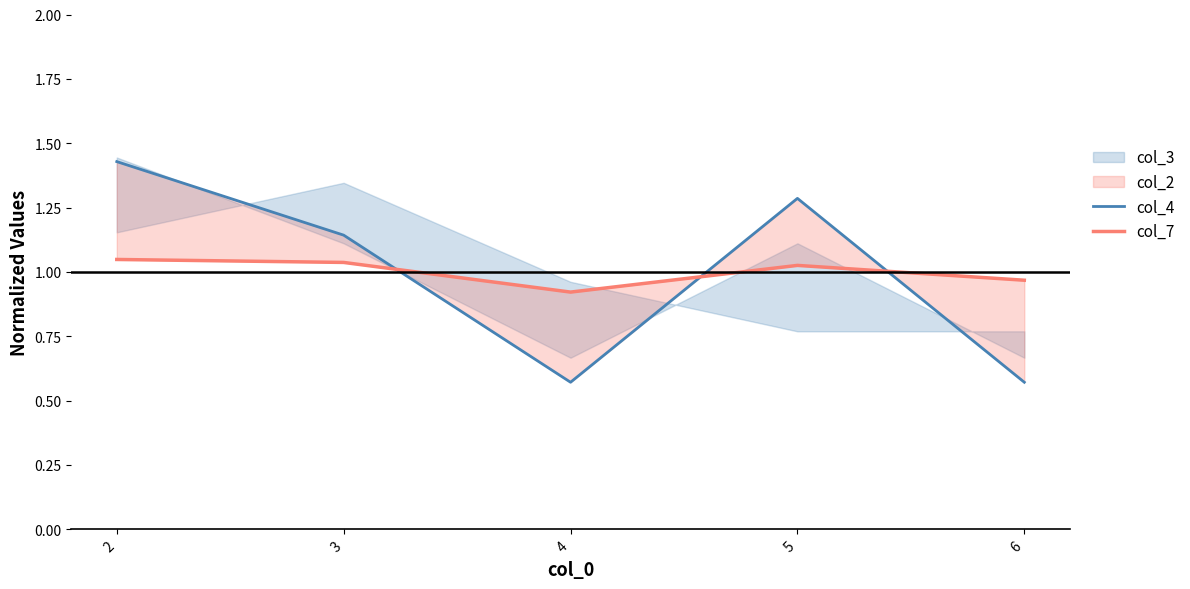

Which series has the largest total across all categories?

col_4